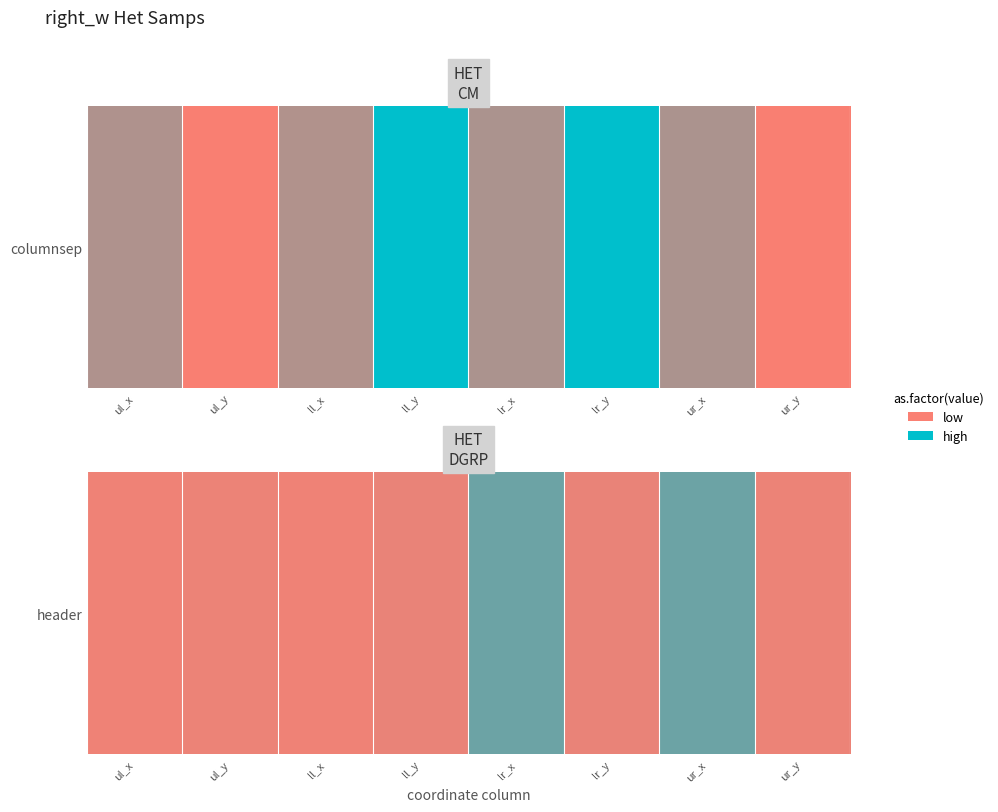

What is the sum of the values at ur_y and ll_y?

395